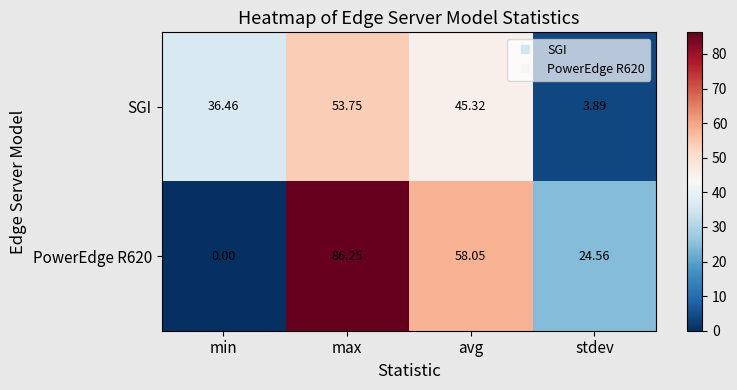

At how many categories does at least one series exceed 15?

4